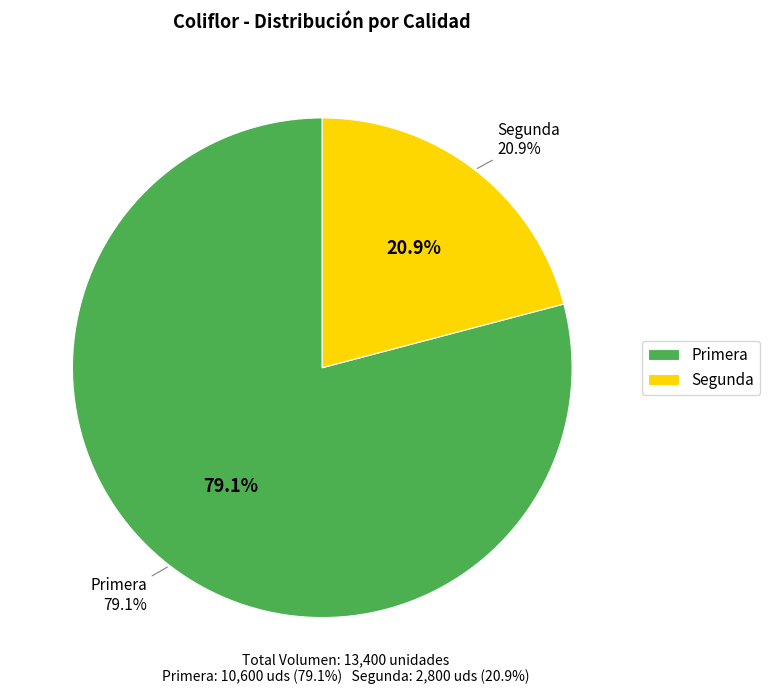

Which has a higher value, Segunda or Primera?

Primera